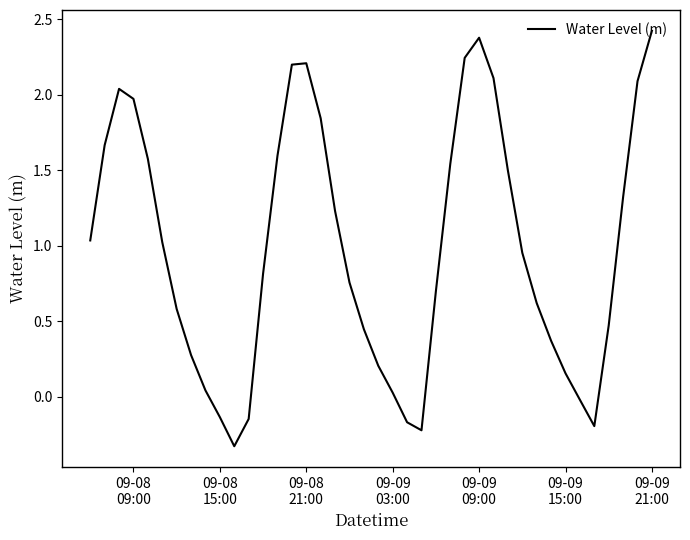

What is the greatest value displayed?

2.4